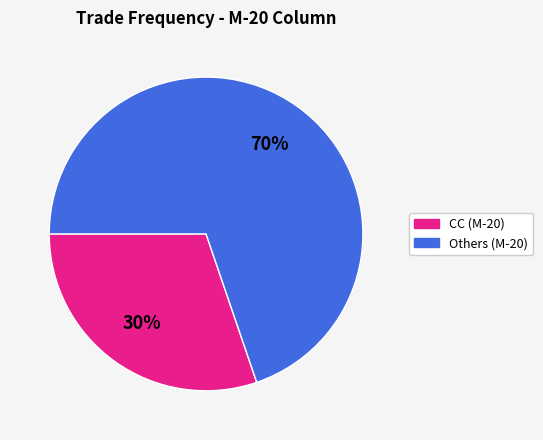

To the nearest percent, what is the average slice percentage?

50%